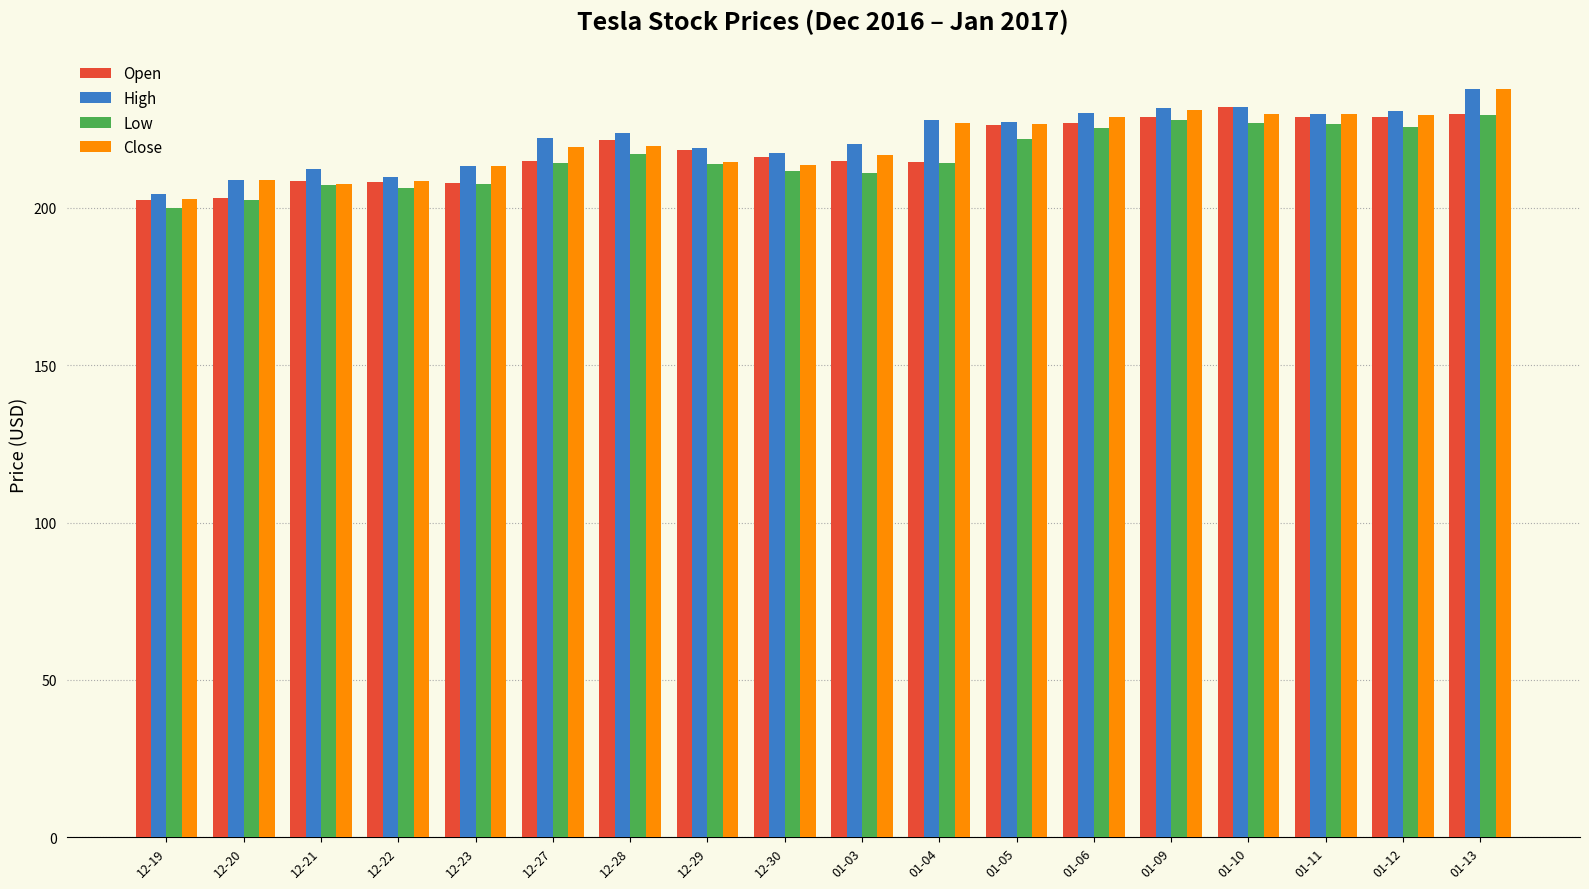

What is the spread (max minus min) of values at 01-06?

4.9